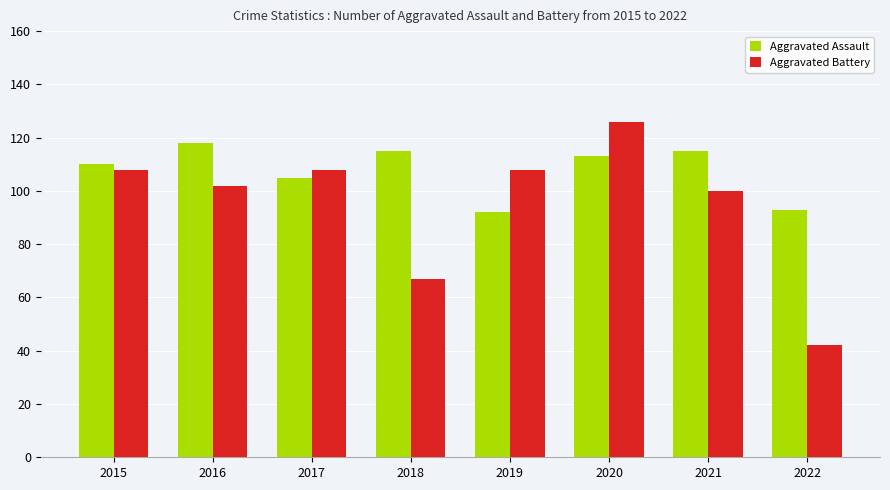

Are the bars horizontal?

No